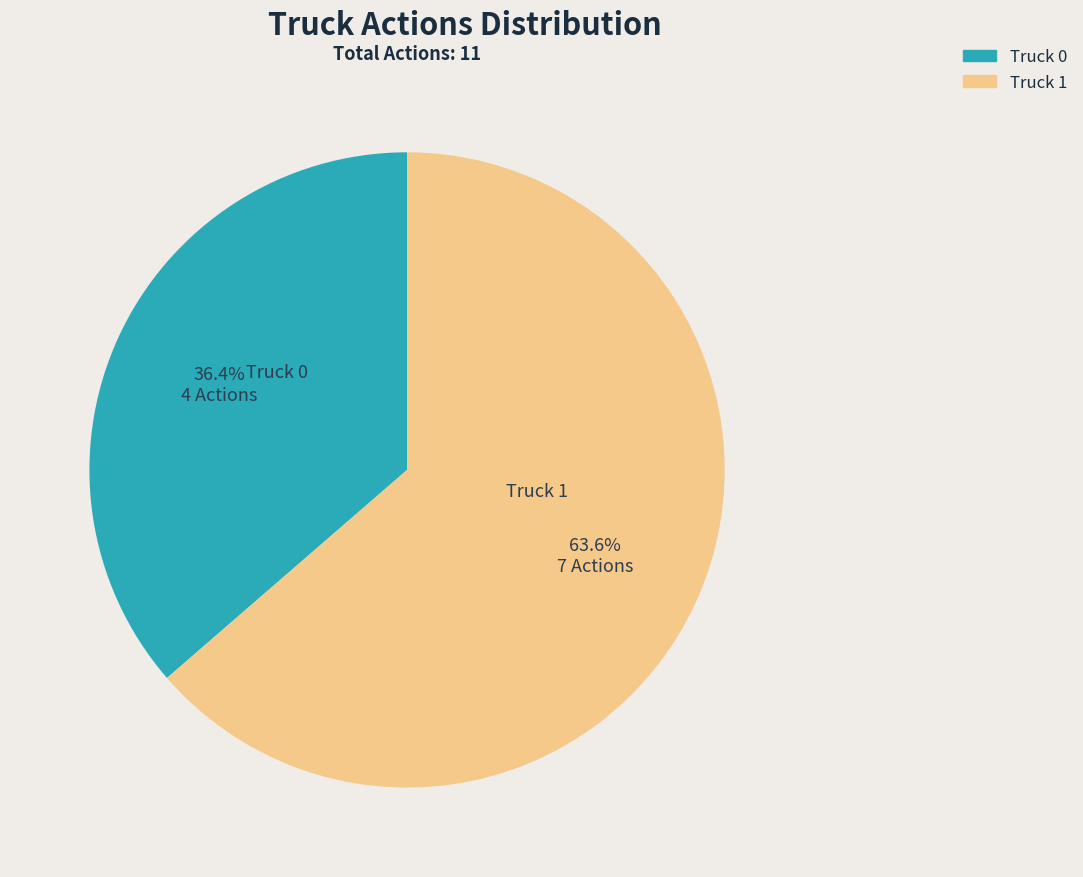

How many segments does this pie chart have?

2